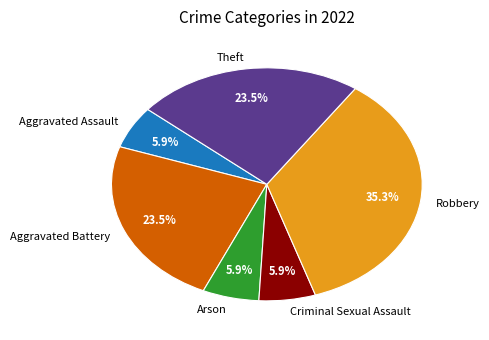

Which slice is the largest?

Robbery